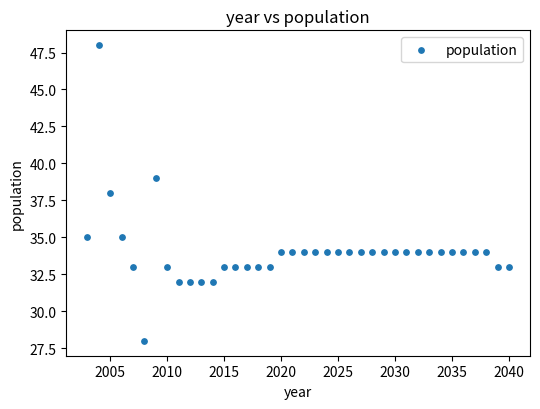

What is the range of X values (max minus min)?

37